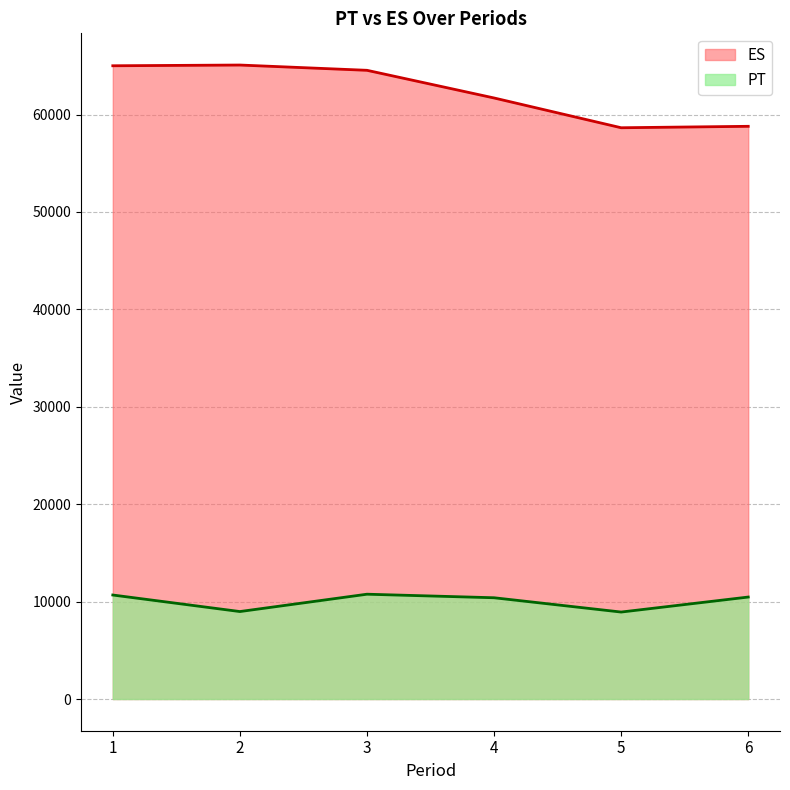

Which series changed the most between 3 and 5?

ES